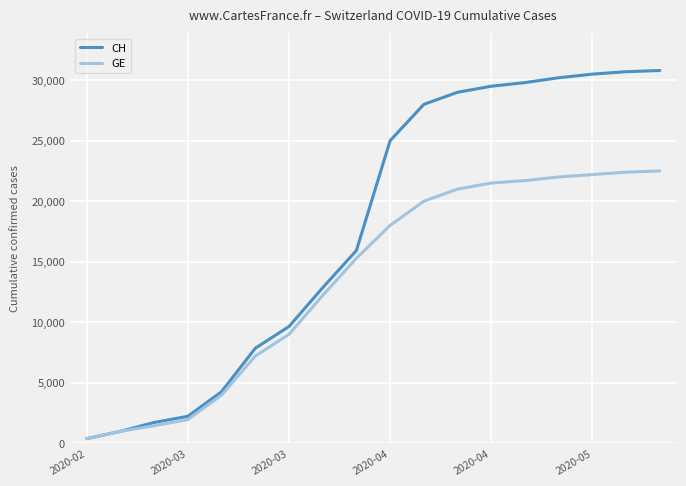

How many categories are shown in the chart?

18